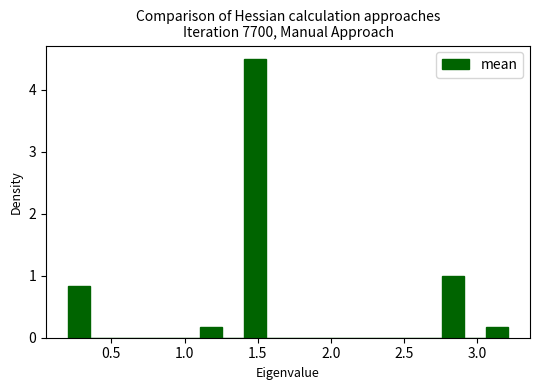

Read against the x-axis, roughly where is the centre of the tallest bar?

1.50